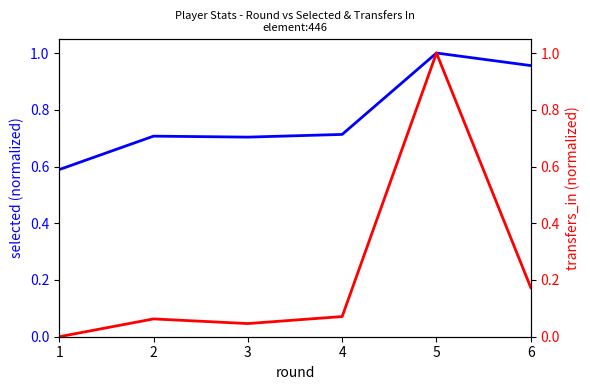

Reading left to right, transcribe all the data shown in this chart.

selected (normalized): 1=0.6	2=0.7	3=0.7	4=0.7	5=1.0	6=1.0
transfers_in (normalized): 1=0.0	2=0.1	3=0.0	4=0.1	5=1.0	6=0.2